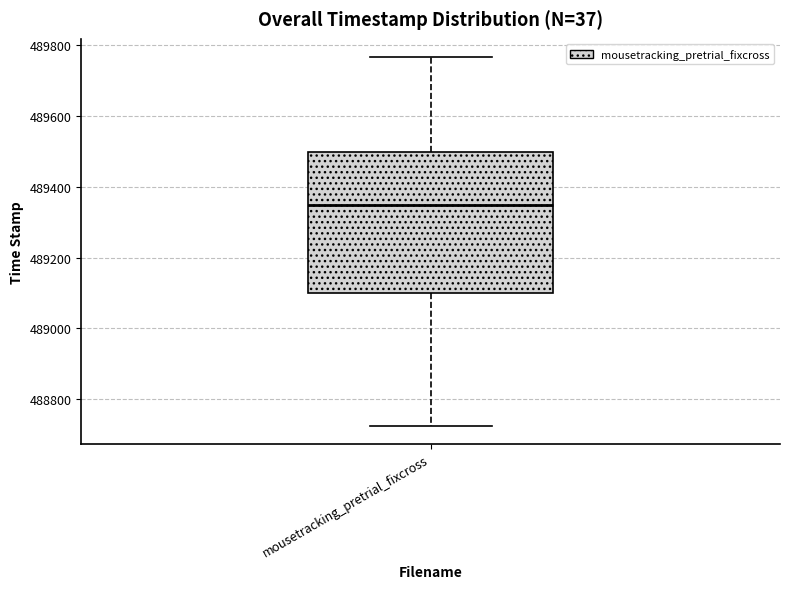

Where does the median line of the box for mousetracking_pretrial_fixcross sit on the y-axis? The values are not printed on the chart, so give them approximately, as read against the axis.

489340